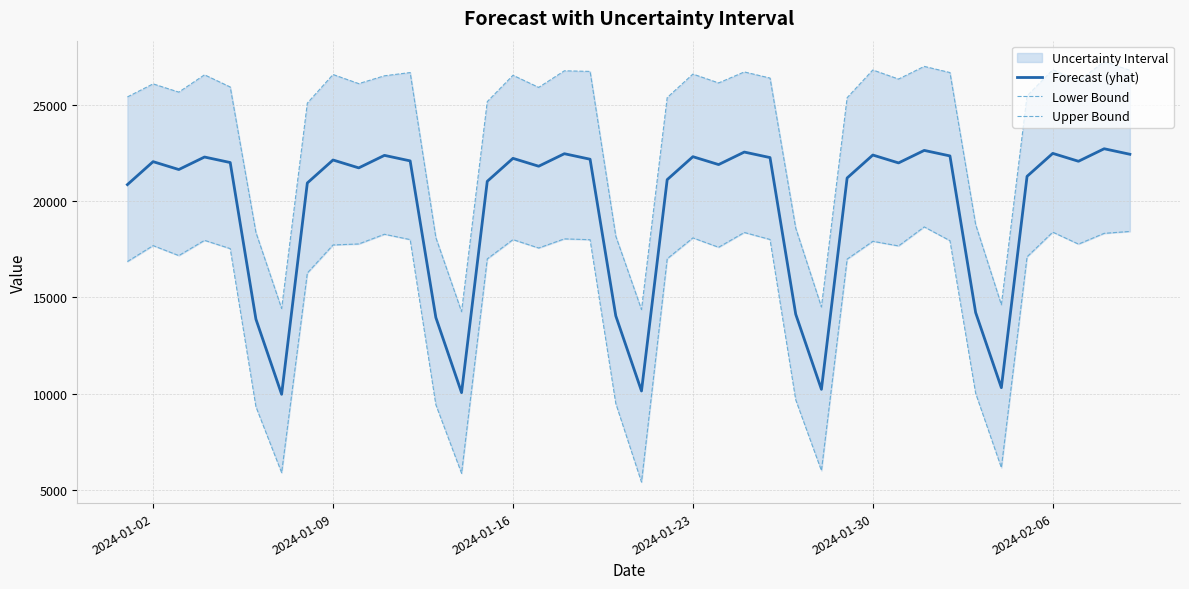

True or false: Lower Bound and Forecast (yhat) intersect in this chart.

False